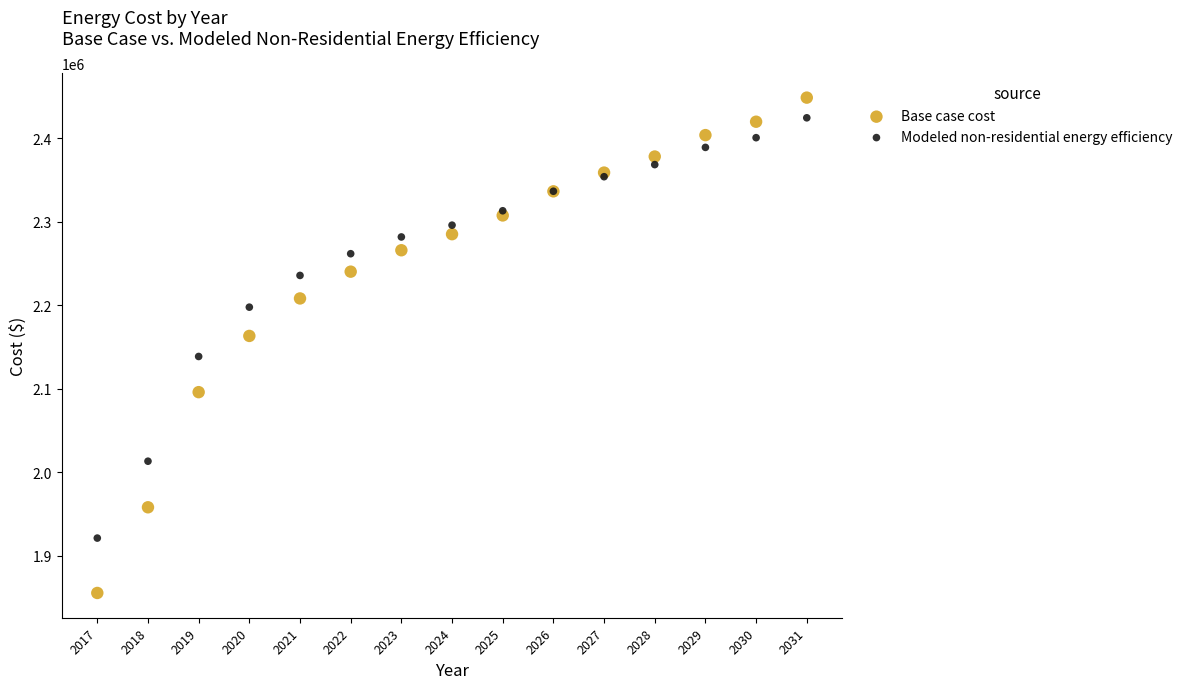

What is the X range (max minus min) for the scatter plot?

14.0